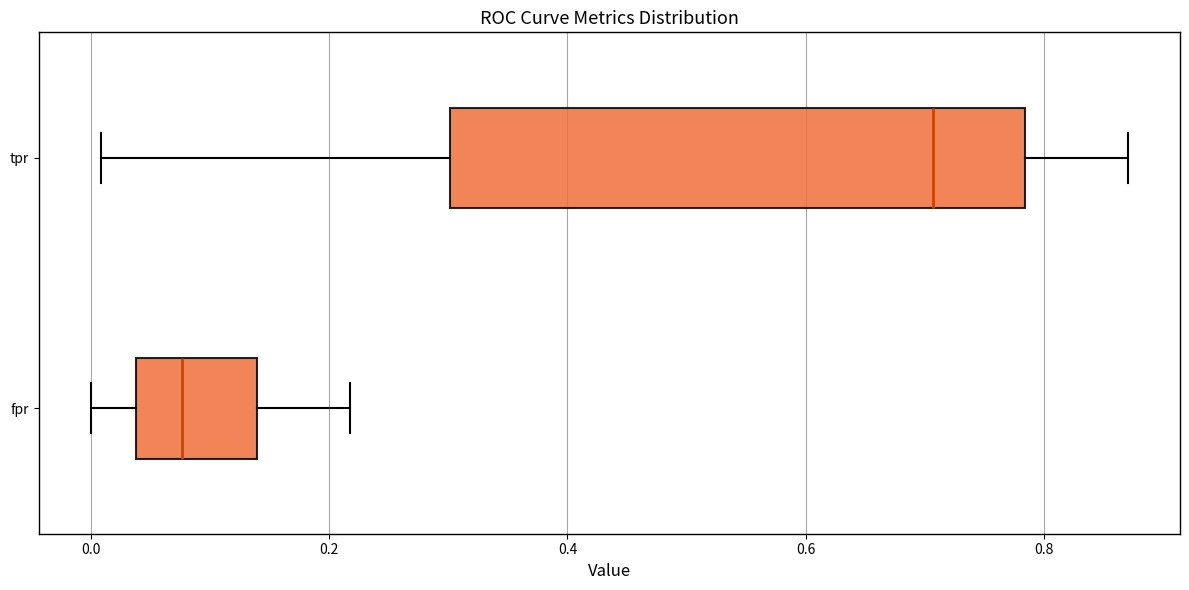

Reading bottom to top, read every box against the x-axis: the position of its median line, the range the box covers, and the ends of its whiskers. The values are not printed on the chart, so give them approximately, as read against the axis.

fpr: median 0.08, box 0.04 to 0.14, whiskers 0.00 to 0.22
tpr: median 0.70, box 0.30 to 0.78, whiskers 0.00 to 0.88